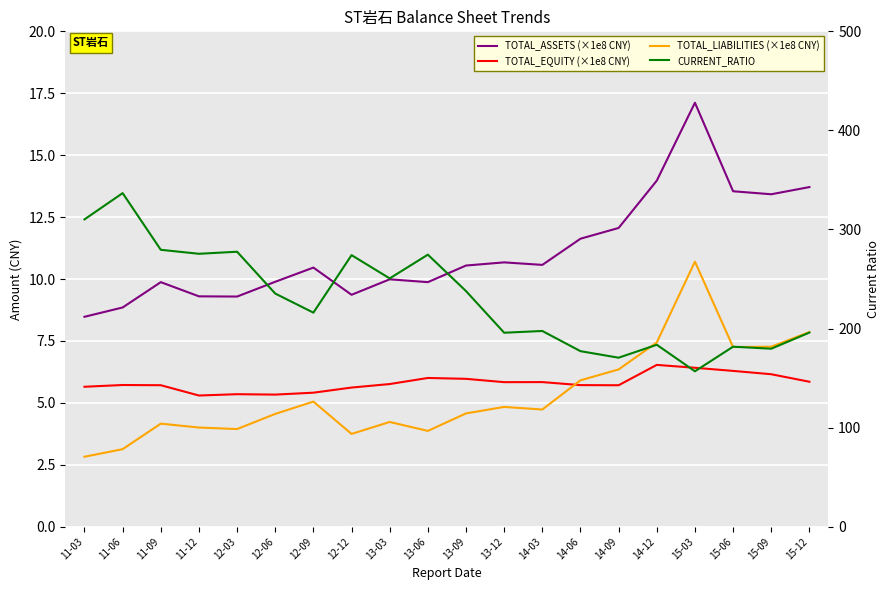

At which category is the sum across all series the highest?

11-06